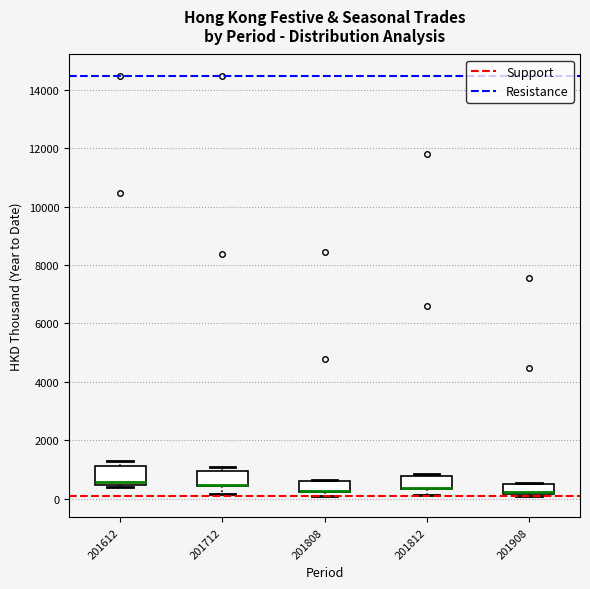

Reading left to right, read every box against the y-axis: the position of its median line, the range the box covers, and the ends of its whiskers. The values are not printed on the chart, so give them approximately, as read against the axis.

201612: median 600, box 400 to 1200, whiskers 400 (just below the box's lower edge) to 1200 (just above the box's upper edge)
201712: median 400 (drawn on the box's lower edge), box 400 to 1000, whiskers 200 to 1000 (just above the box's upper edge)
201808: median 200 (drawn on the box's lower edge), box 200 to 600, whiskers 0 to 600
201812: median 400 (drawn on the box's lower edge), box 400 to 800, whiskers 200 to 800 (just above the box's upper edge)
201908: median 200 (just above the box's lower edge), box 200 to 600, whiskers 0 to 600